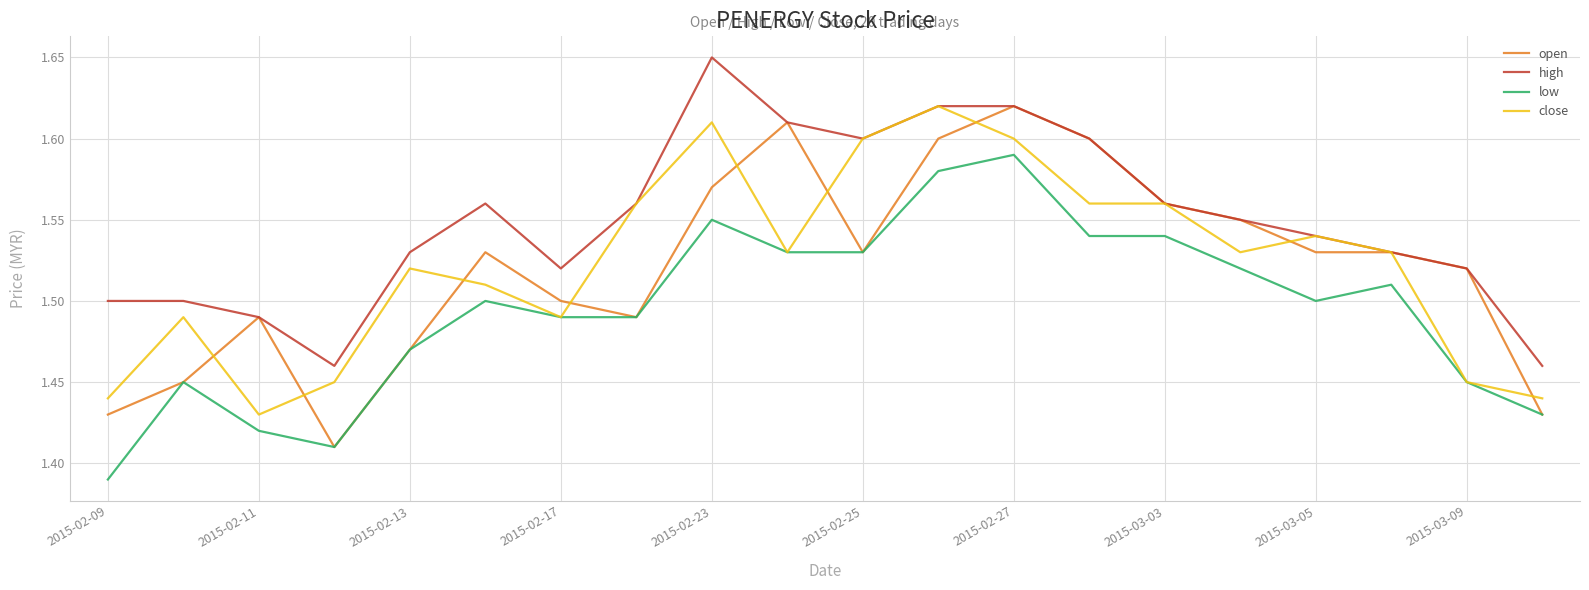

What are all the series names shown in the legend?

open, high, low, close